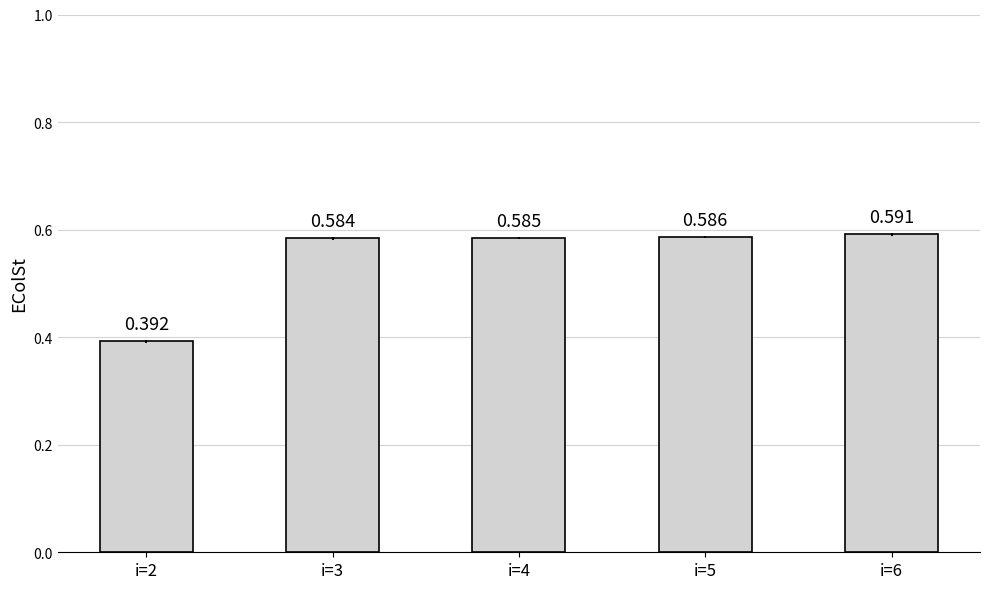

Are the bars horizontal?

No